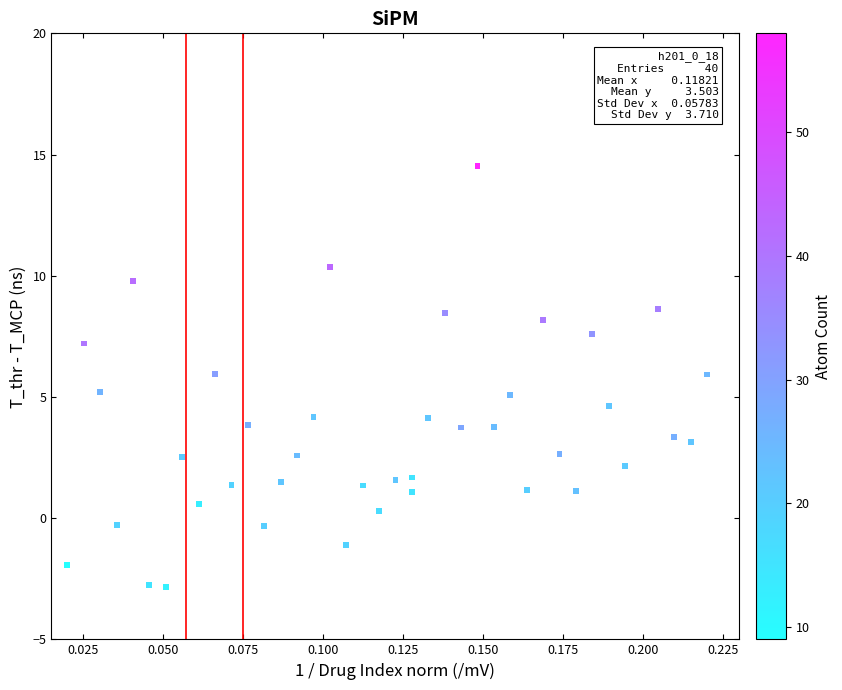

What is the range of Y values (max minus min)?

17.4